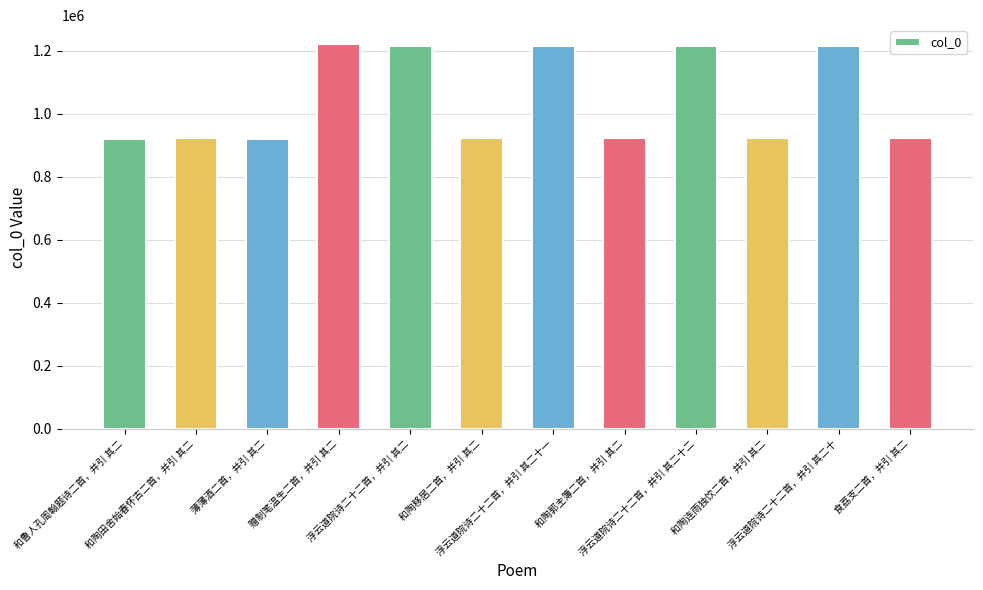

What is the sum of all values?

12531687